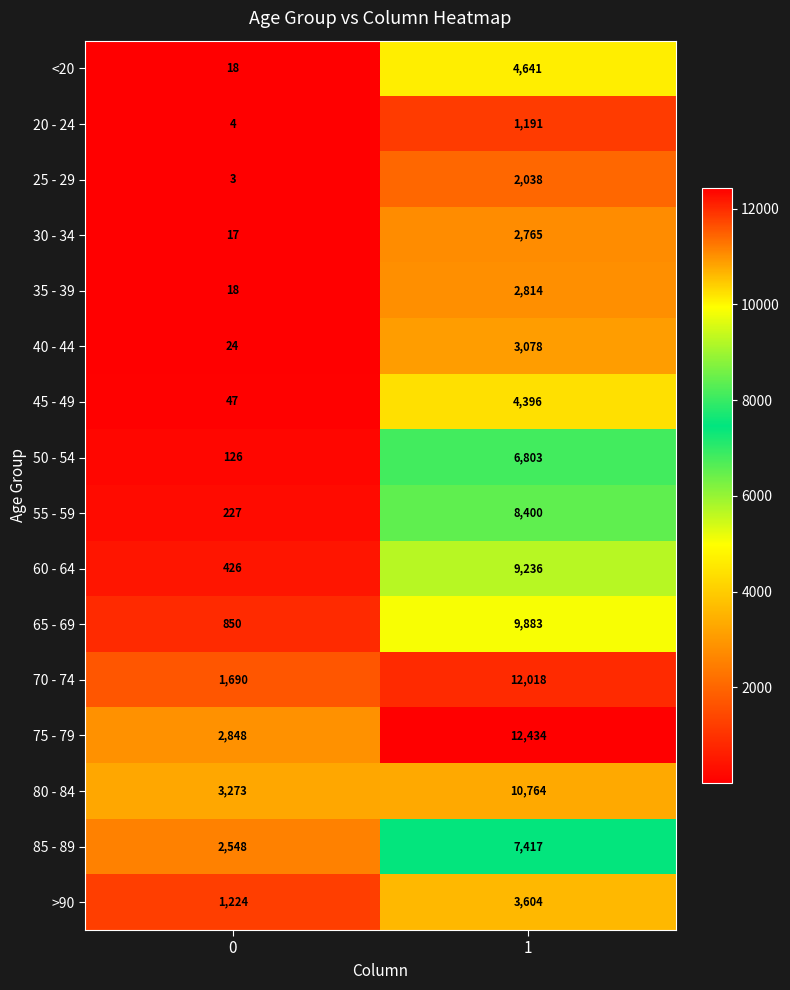

What is the difference between the highest and lowest values at 1?

11243